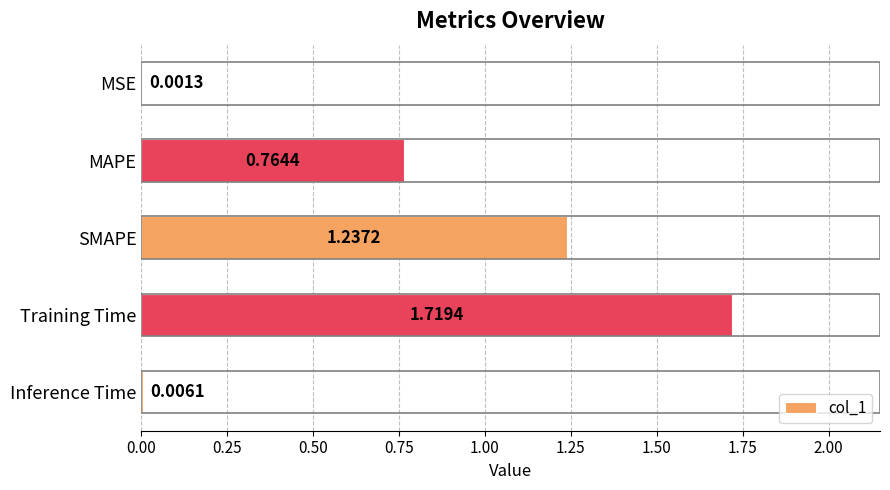

At which label is the value closest to 0?

MSE